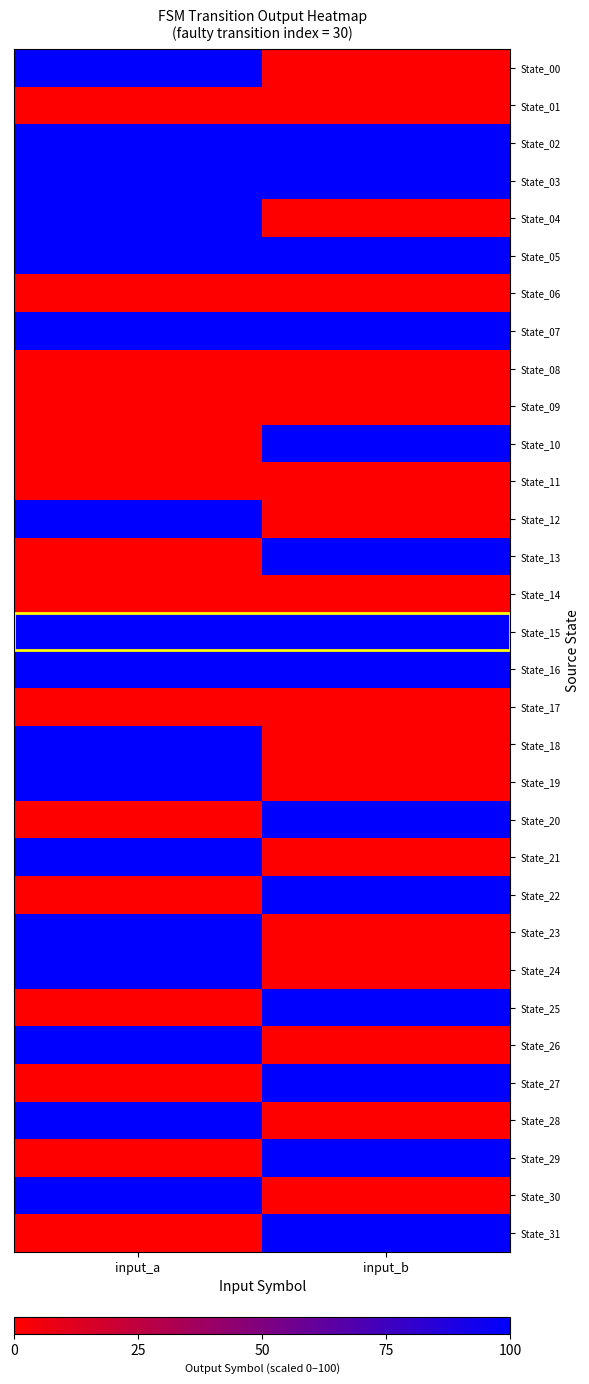

Reading left to right, extract all data points from this chart.

State_00: input_a=100	input_b=0
State_01: input_a=0	input_b=0
State_02: input_a=100	input_b=100
State_03: input_a=100	input_b=100
State_04: input_a=100	input_b=0
State_05: input_a=100	input_b=100
State_06: input_a=0	input_b=0
State_07: input_a=100	input_b=100
State_08: input_a=0	input_b=0
State_09: input_a=0	input_b=0
State_10: input_a=0	input_b=100
State_11: input_a=0	input_b=0
State_12: input_a=100	input_b=0
State_13: input_a=0	input_b=100
State_14: input_a=0	input_b=0
State_15: input_a=100	input_b=100
State_16: input_a=100	input_b=100
State_17: input_a=0	input_b=0
State_18: input_a=100	input_b=0
State_19: input_a=100	input_b=0
State_20: input_a=0	input_b=100
State_21: input_a=100	input_b=0
State_22: input_a=0	input_b=100
State_23: input_a=100	input_b=0
State_24: input_a=100	input_b=0
State_25: input_a=0	input_b=100
State_26: input_a=100	input_b=0
State_27: input_a=0	input_b=100
State_28: input_a=100	input_b=0
State_29: input_a=0	input_b=100
State_30: input_a=100	input_b=0
State_31: input_a=0	input_b=100